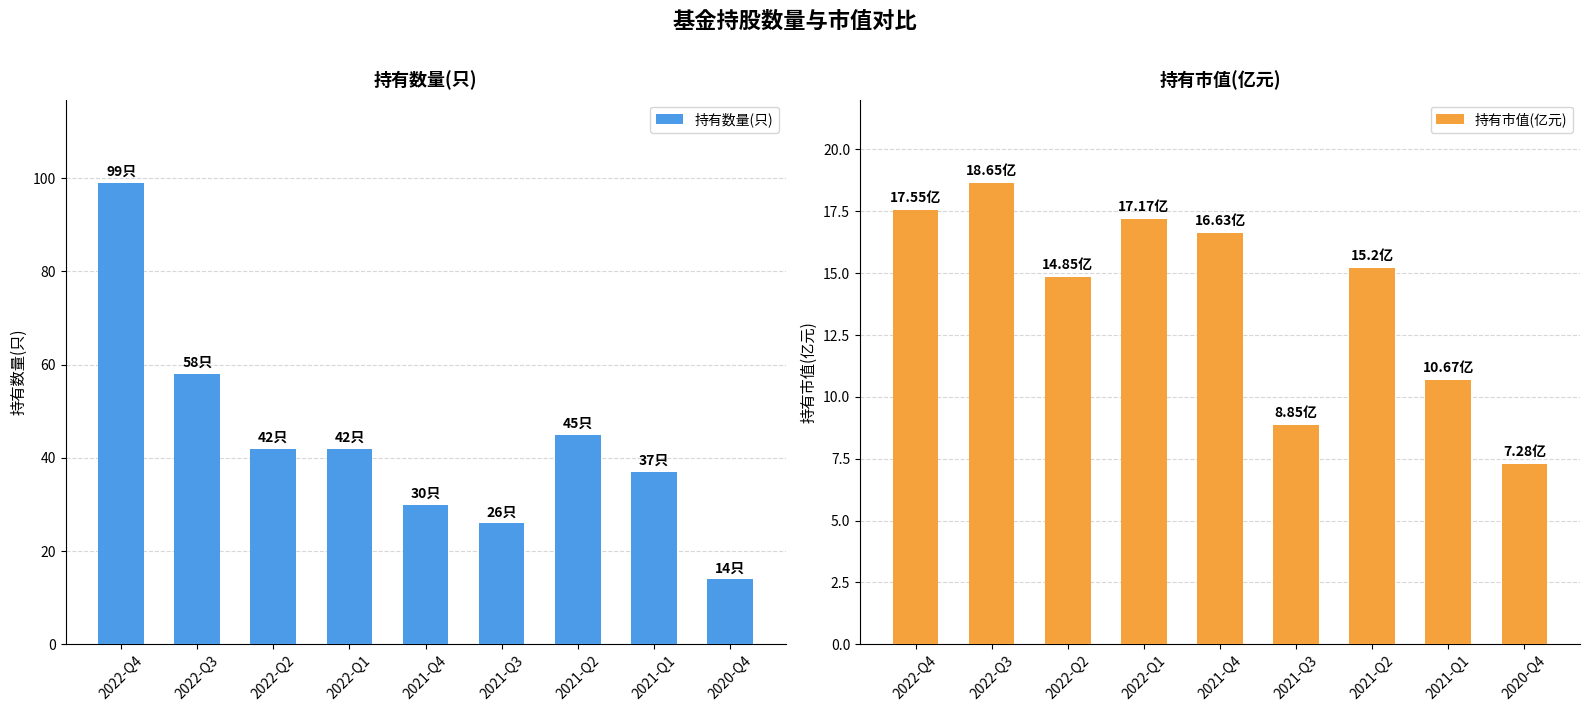

What is the maximum value for 持有市值(亿元)?

18.6